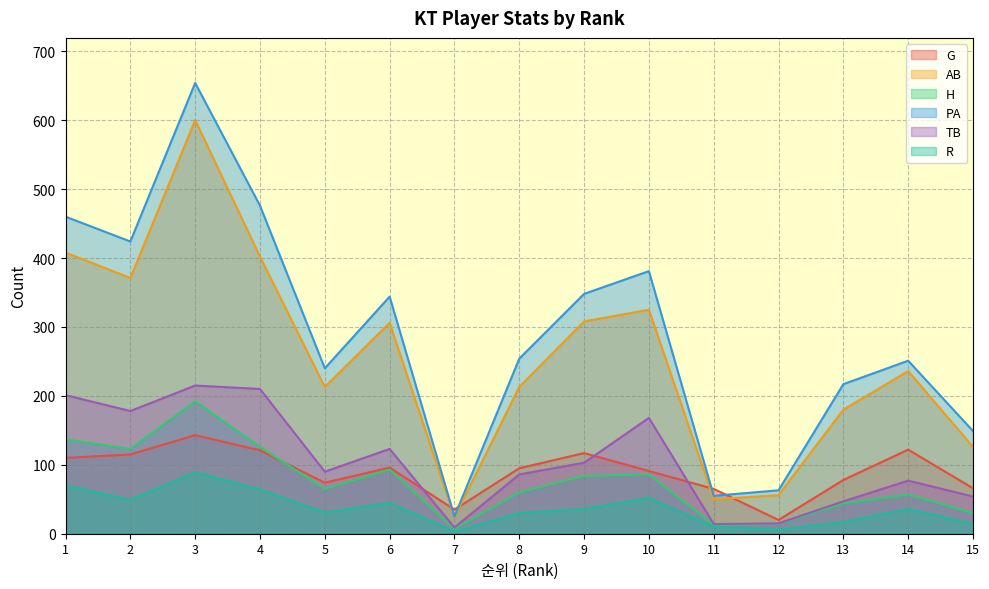

True or false: TB and AB cross at least once.

False